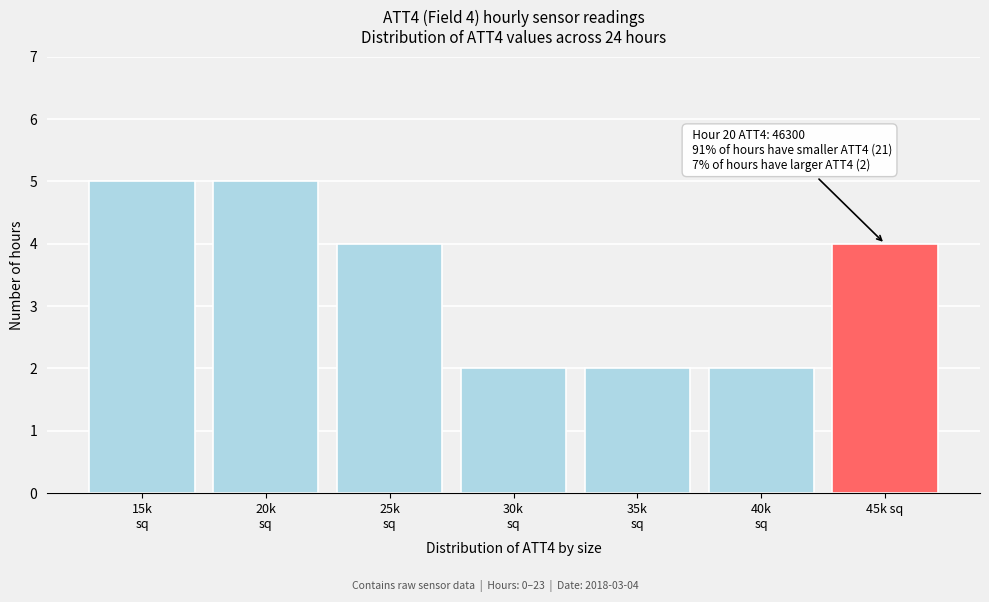

Reading left to right, extract all data points from this chart.

5	5	4	2	2	2	4